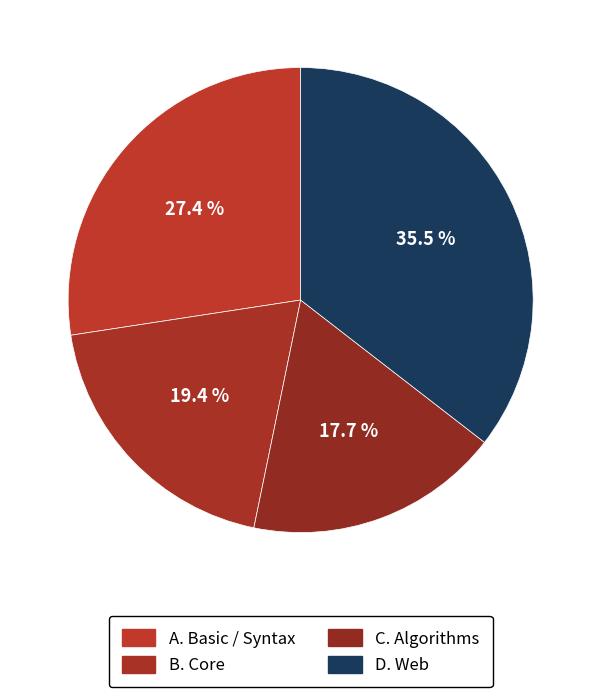

Count the number of slices in the pie.

4